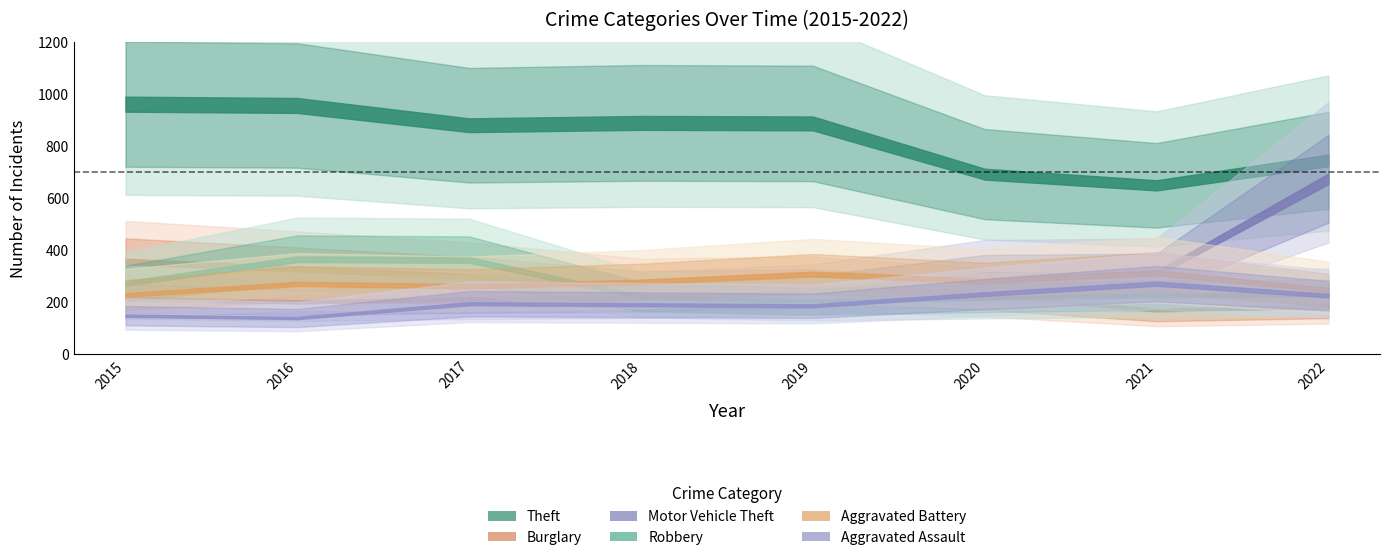

Rank the categories by Motor Vehicle Theft value from lowest to highest.

2016, 2017, 2015, 2018, 2019, 2020, 2021, 2022